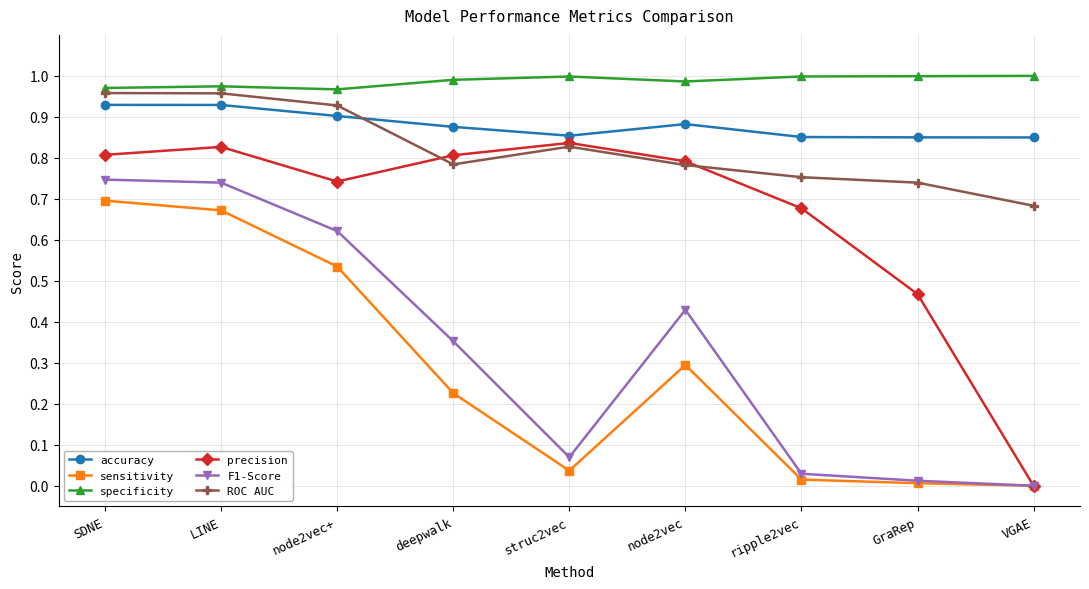

Where is the first local minimum for precision?

node2vec+